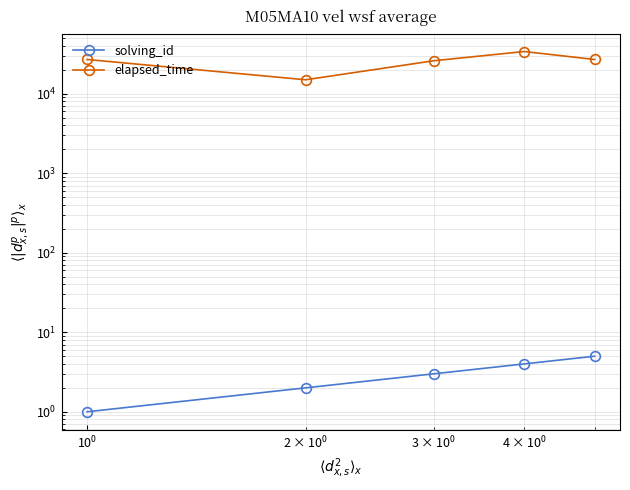

True or false: solving_id and elapsed_time intersect in this chart.

False